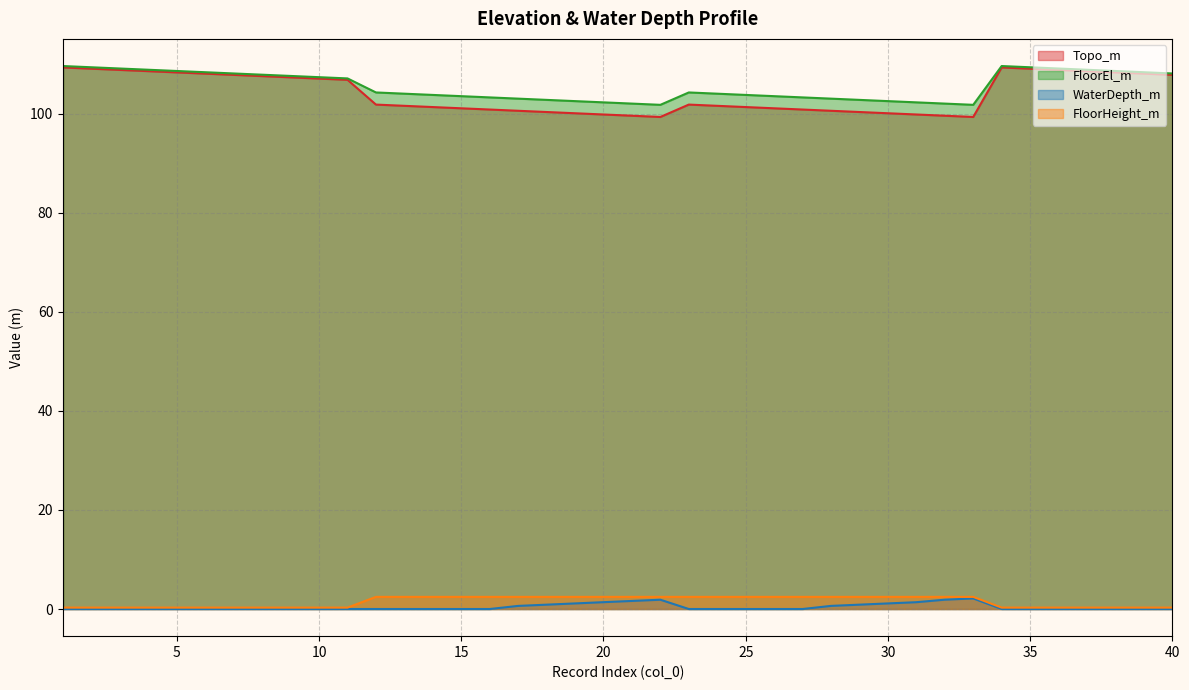

What are all the series names shown in the legend?

Topo_m, FloorEl_m, WaterDepth_m, FloorHeight_m